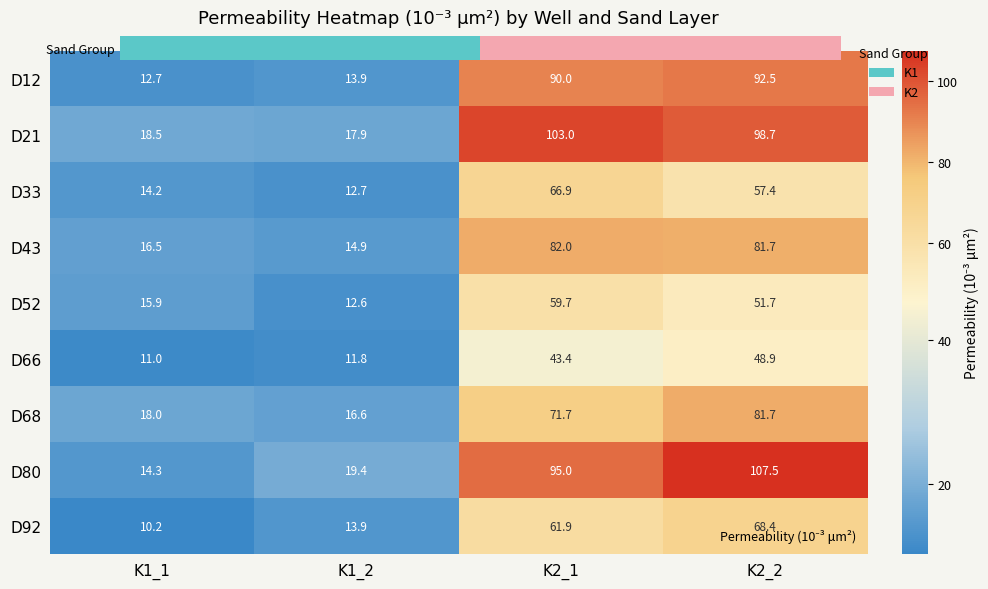

Which series has the widest spread of values?

D80